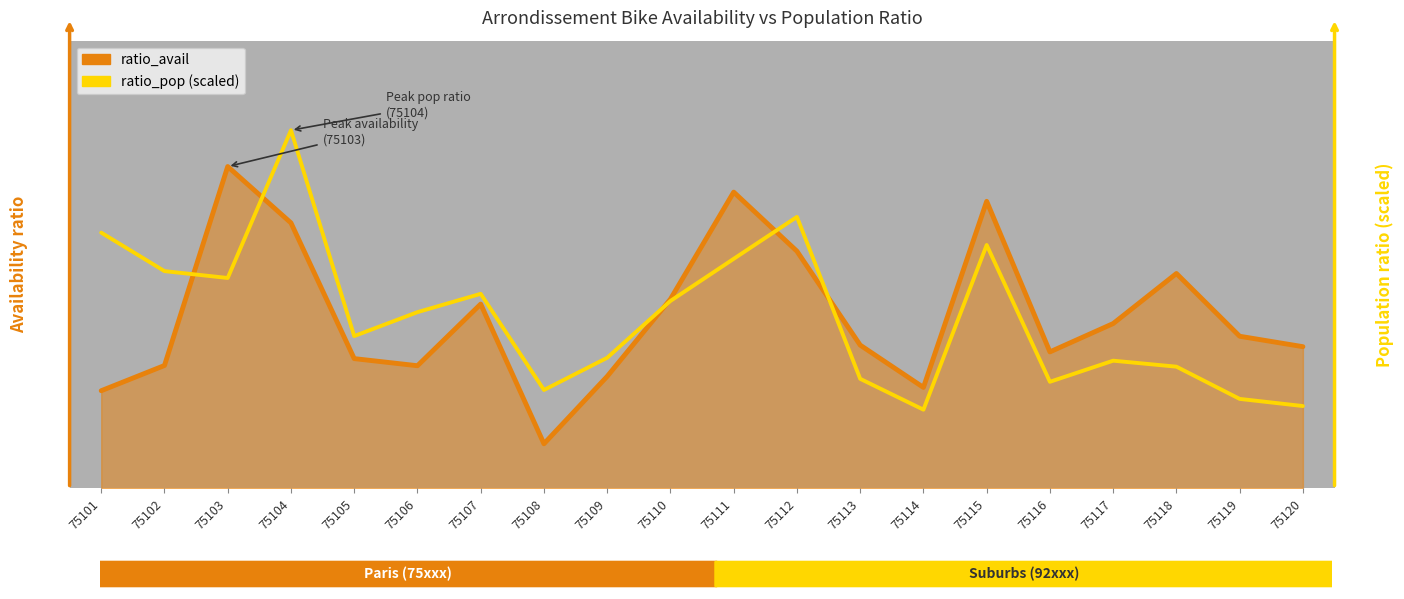

Is this an area chart (filled region under the line)?

Yes